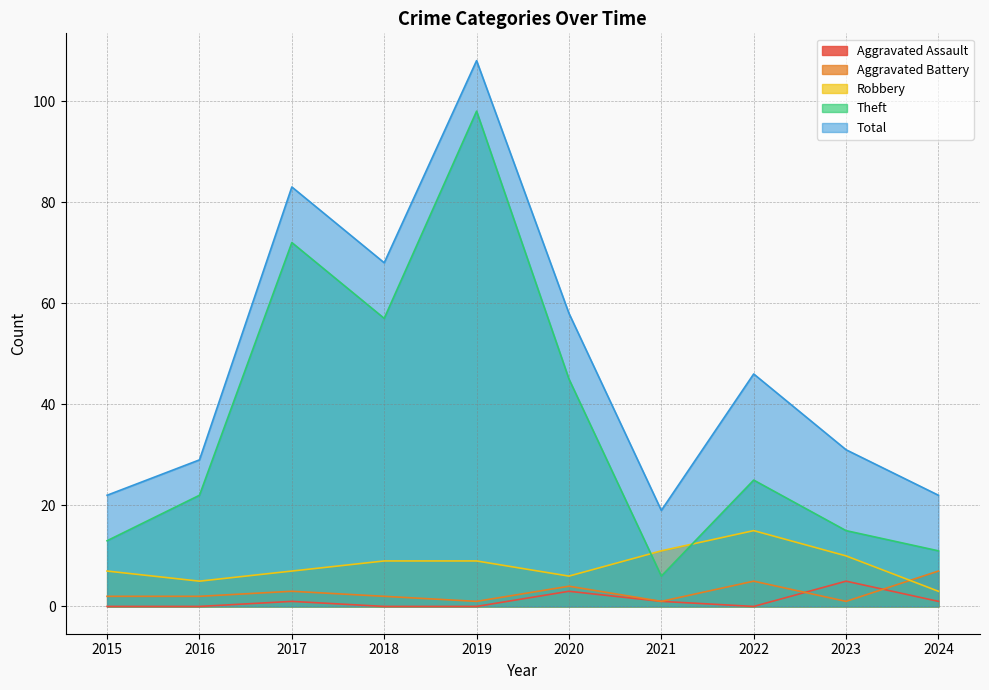

Which series has the widest spread of values?

Theft